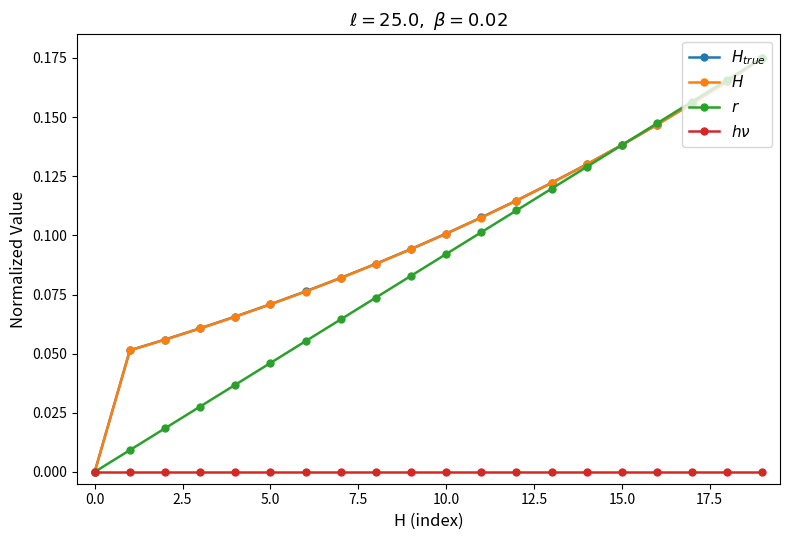

At which category is the sum across all series the highest?

19